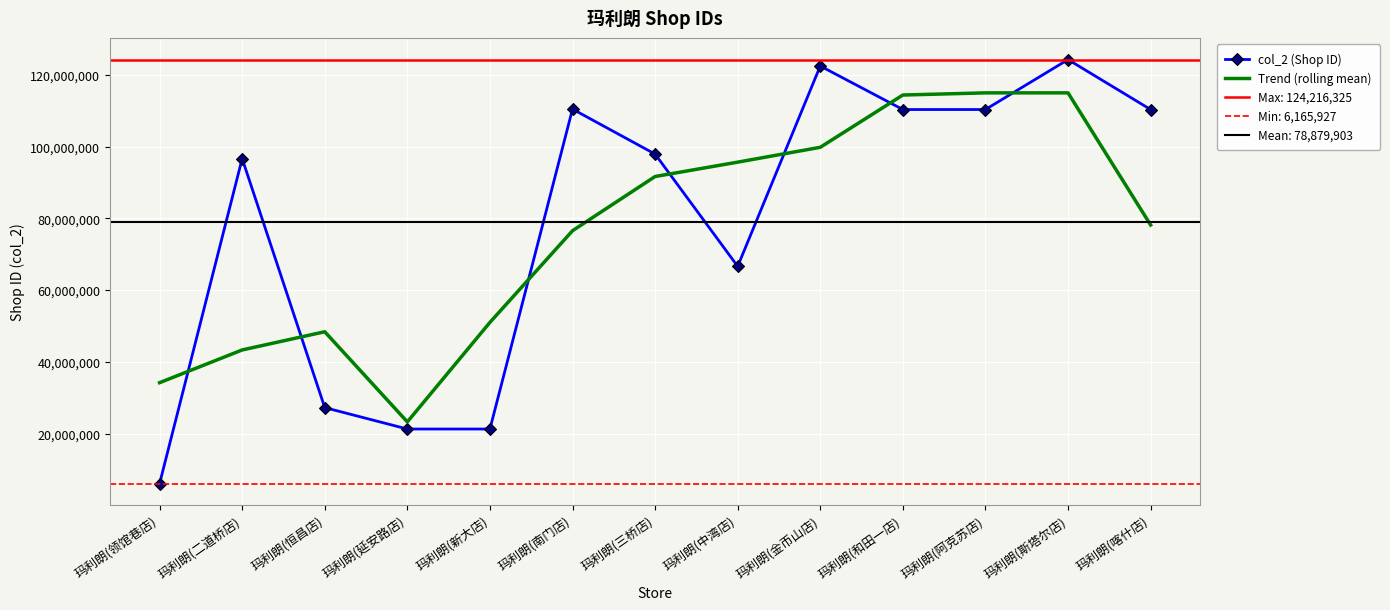

At which label does Trend (rolling mean) reach its peak?

玛利朗(阿克苏店)